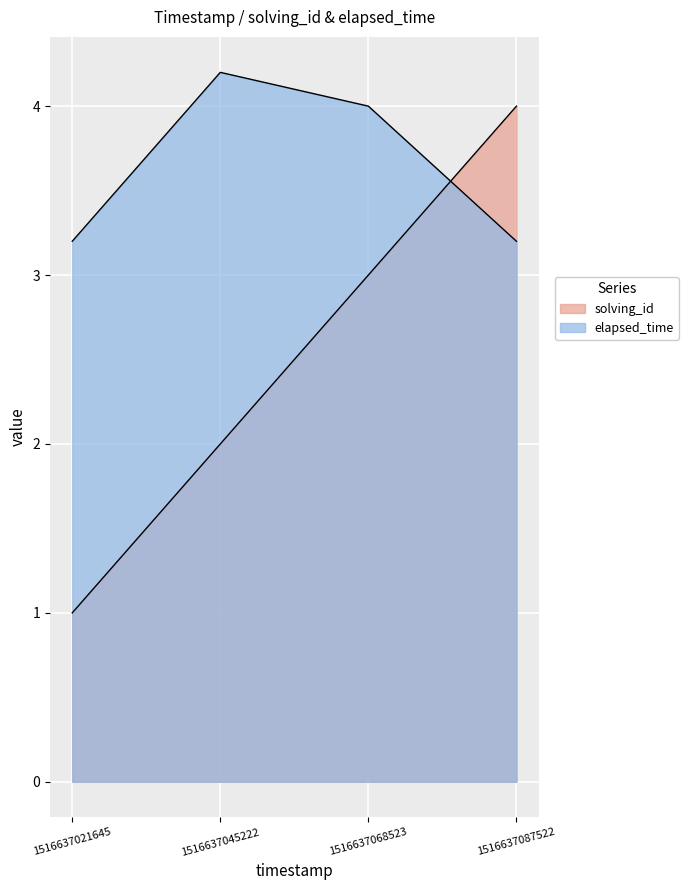

Which category has the highest value in the elapsed_time series?

1516637045222